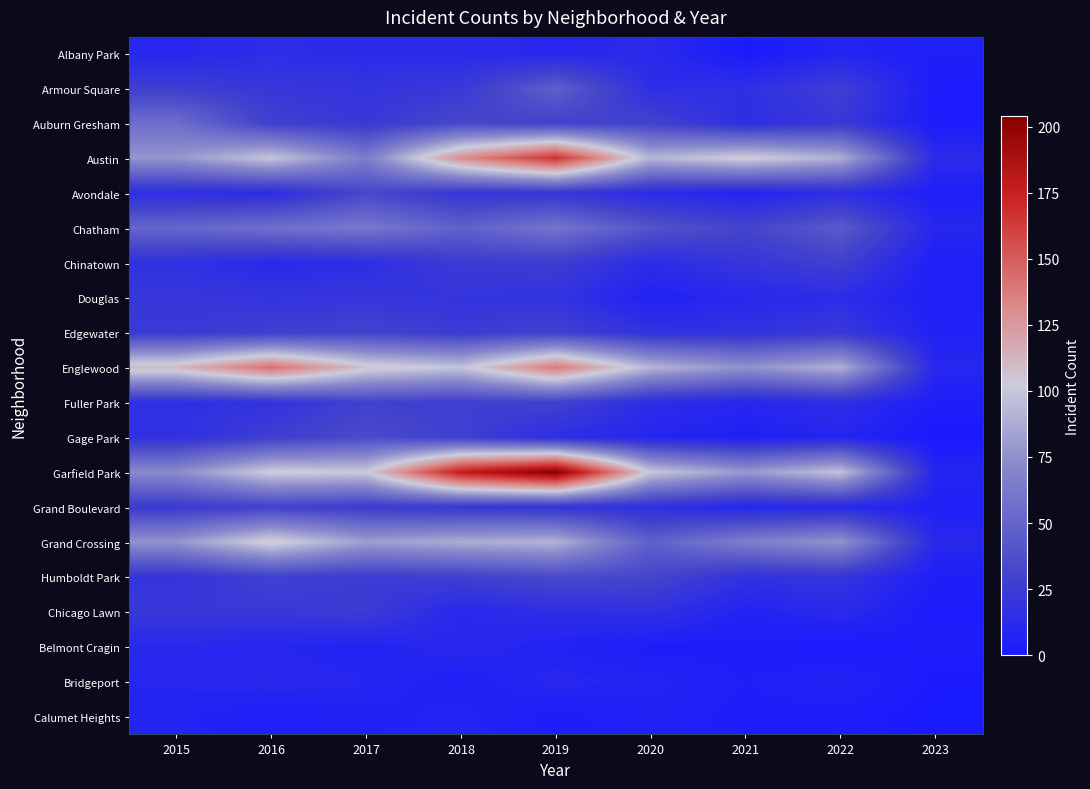

Reading right to left, list all the values displayed in this chart.

Albany Park: 2023=4	2022=8	2021=1	2020=12	2019=10	2018=13	2017=13	2016=15	2015=10
Armour Square: 2023=2	2022=27	2021=16	2020=15	2019=47	2018=23	2017=20	2016=22	2015=27
Auburn Gresham: 2023=2	2022=23	2021=15	2020=30	2019=29	2018=33	2017=23	2016=28	2015=56
Austin: 2023=13	2022=89	2021=104	2020=92	2019=167	2018=130	2017=65	2016=99	2015=78
Avondale: 2023=4	2022=15	2021=8	2020=13	2019=21	2018=21	2017=33	2016=14	2015=15
Chatham: 2023=10	2022=44	2021=31	2020=40	2019=60	2018=48	2017=62	2016=57	2015=51
Chinatown: 2023=4	2022=28	2021=21	2020=14	2019=26	2018=25	2017=15	2016=12	2015=17
Douglas: 2023=4	2022=14	2021=11	2020=6	2019=19	2018=20	2017=21	2016=20	2015=22
Edgewater: 2023=6	2022=23	2021=18	2020=18	2019=29	2018=25	2017=30	2016=27	2015=24
Englewood: 2023=10	2022=90	2021=76	2020=92	2019=138	2018=98	2017=107	2016=142	2015=111
Fuller Park: 2023=4	2022=15	2021=10	2020=14	2019=29	2018=27	2017=29	2016=19	2015=16
Gage Park: 2023=0	2022=9	2021=5	2020=9	2019=15	2018=28	2017=35	2016=27	2015=17
Garfield Park: 2023=9	2022=98	2021=79	2020=100	2019=204	2018=178	2017=101	2016=103	2015=73
Grand Boulevard: 2023=5	2022=11	2021=10	2020=16	2019=19	2018=22	2017=25	2016=29	2015=24
Grand Crossing: 2023=11	2022=77	2021=66	2020=47	2019=91	2018=88	2017=82	2016=106	2015=77
Humboldt Park: 2023=4	2022=20	2021=18	2020=32	2019=34	2018=28	2017=25	2016=28	2015=20
Chicago Lawn: 2023=2	2022=12	2021=7	2020=17	2019=15	2018=11	2017=25	2016=23	2015=23
Belmont Cragin: 2023=3	2022=1	2021=3	2020=3	2019=7	2018=11	2017=7	2016=9	2015=11
Bridgeport: 2023=1	2022=7	2021=4	2020=8	2019=10	2018=5	2017=9	2016=11	2015=9
Calumet Heights: 2023=0	2022=3	2021=3	2020=6	2019=3	2018=8	2017=6	2016=4	2015=8